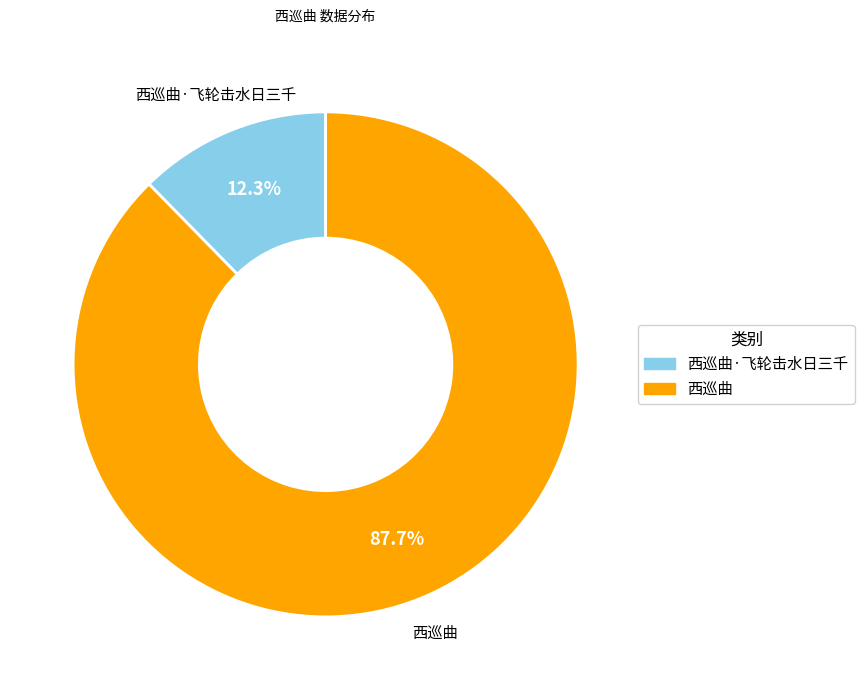

Between 西巡曲 and 西巡曲·飞轮击水日三千, which is larger?

西巡曲